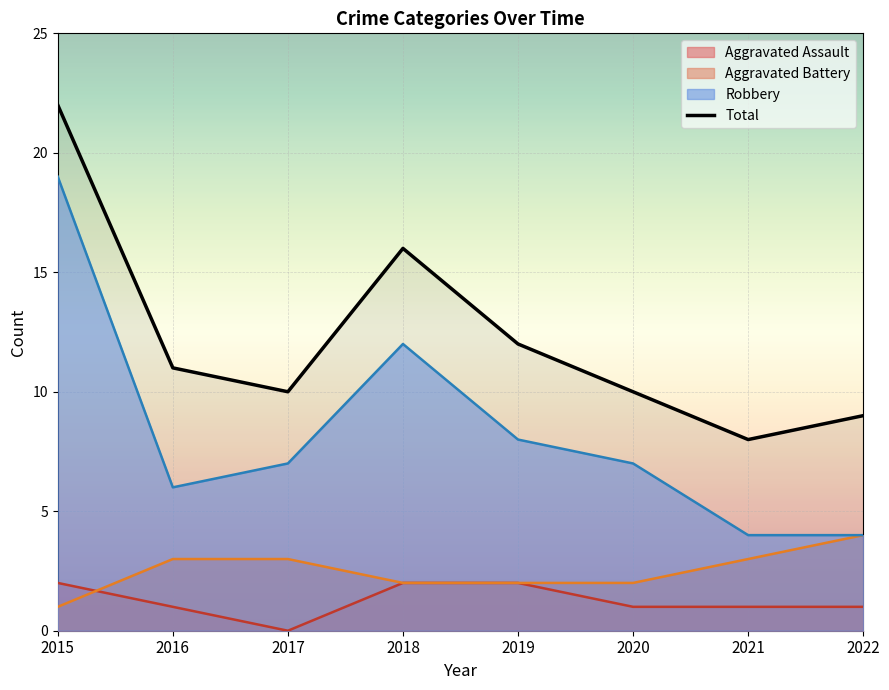

Rank the categories by value from highest to lowest.

2015, 2018, 2019, 2016, 2017, 2020, 2022, 2021